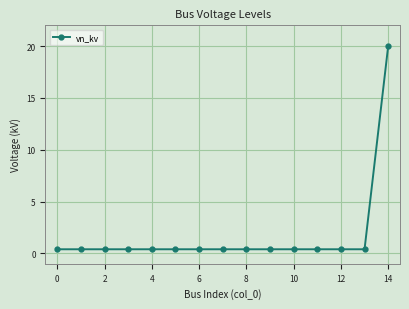

Reading left to right, transcribe all the data shown in this chart.

0.4	0.4	0.4	0.4	0.4	0.4	0.4	0.4	0.4	0.4	0.4	0.4	0.4	0.4	20.0